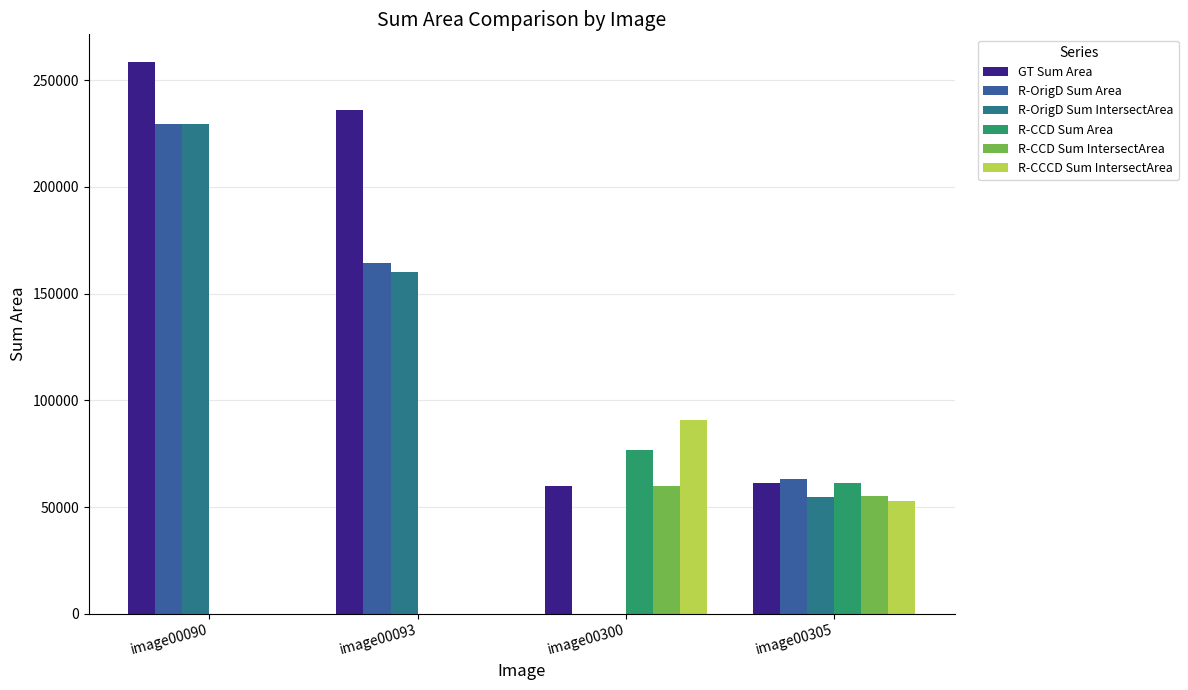

What is the sum of the R-OrigD Sum Area values at image00305 and image00300?

63011.3